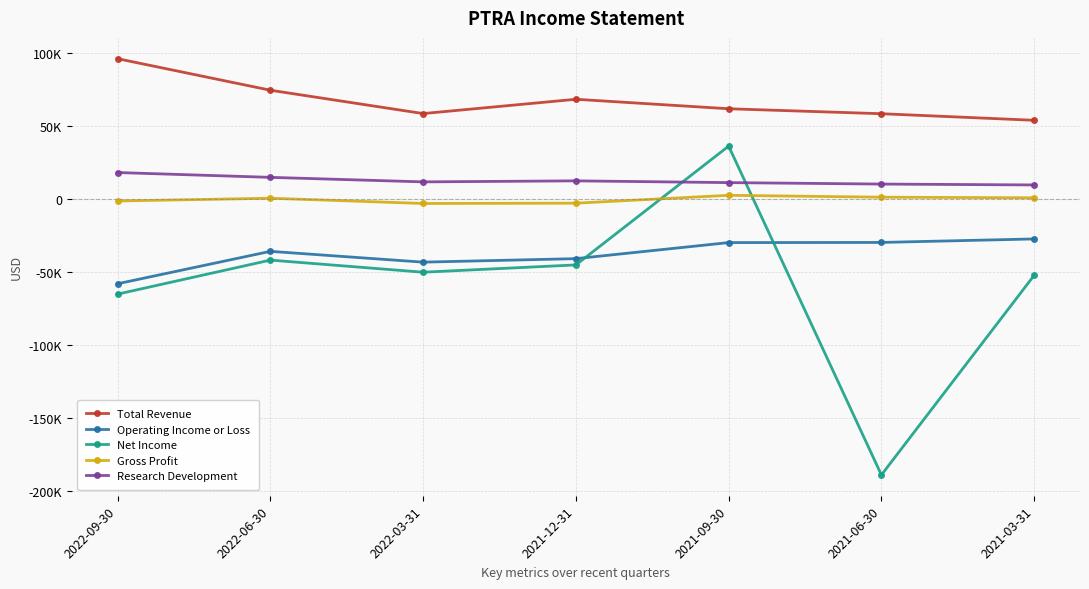

Count the number of data series in this chart.

5